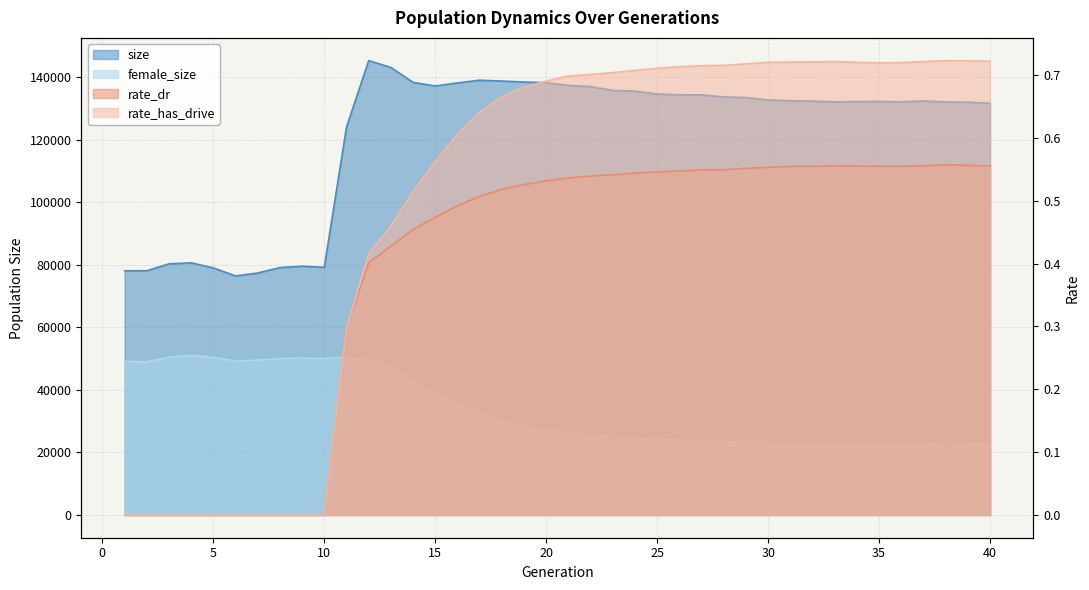

How many rate_has_drive values are between 0 and 1?

40